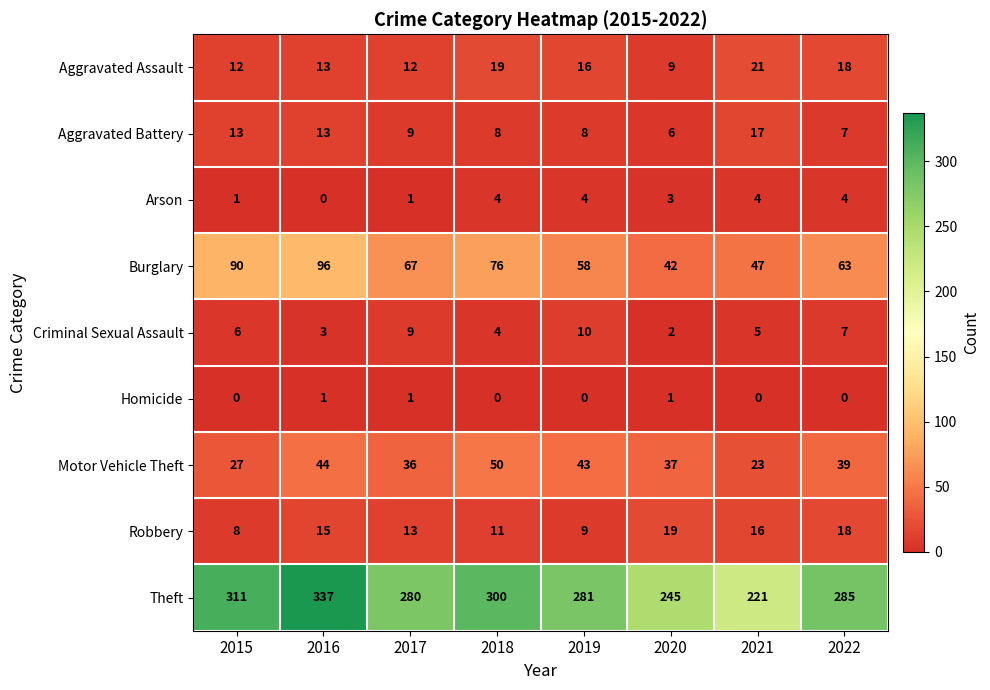

Rank the series by their maximum value, from highest to lowest.

Theft, Burglary, Motor Vehicle Theft, Aggravated Assault, Robbery, Aggravated Battery, Criminal Sexual Assault, Arson, Homicide